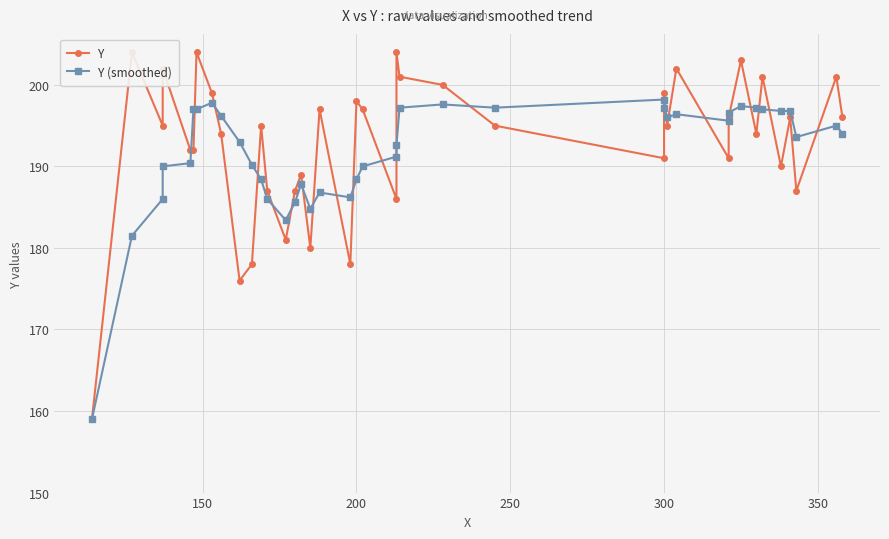

True or false: Y (smoothed) has more than 0 points higher than both neighbors.

True